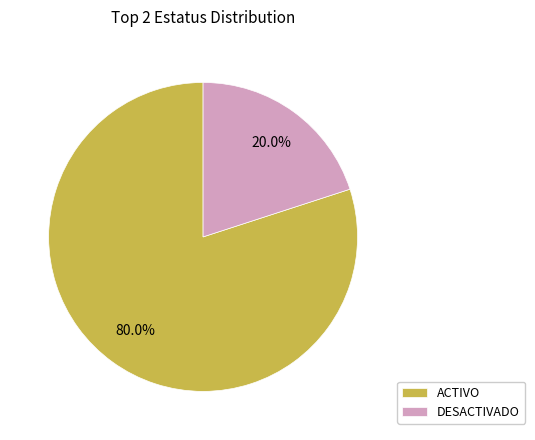

The DESACTIVADO slice represents 20% of the pie. True or false?

True